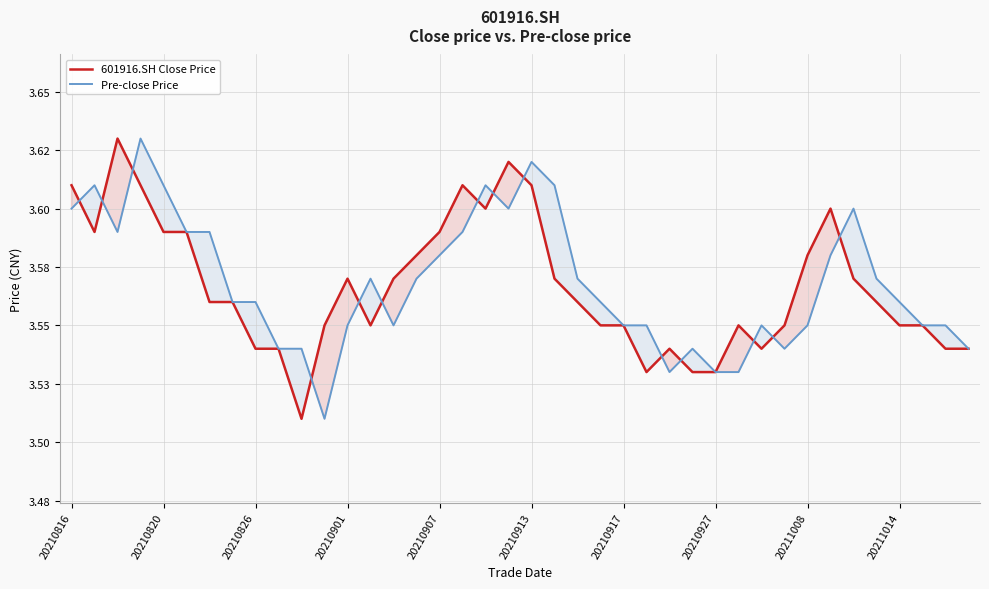

Reading left to right, transcribe all the data shown in this chart.

601916.SH Close Price: 3.6	3.6	3.6	3.6	3.6	3.6	3.6	3.6	3.5	3.5	3.5	3.5	3.6	3.5	3.6	3.6	3.6	3.6	3.6	3.6	3.6	3.6	3.6	3.5	3.5	3.5	3.5	3.5	3.5	3.5	3.5	3.5	3.6	3.6	3.6	3.6	3.5	3.5	3.5	3.5
Pre-close Price: 3.6	3.6	3.6	3.6	3.6	3.6	3.6	3.6	3.6	3.5	3.5	3.5	3.5	3.6	3.5	3.6	3.6	3.6	3.6	3.6	3.6	3.6	3.6	3.6	3.5	3.5	3.5	3.5	3.5	3.5	3.5	3.5	3.5	3.6	3.6	3.6	3.6	3.5	3.5	3.5